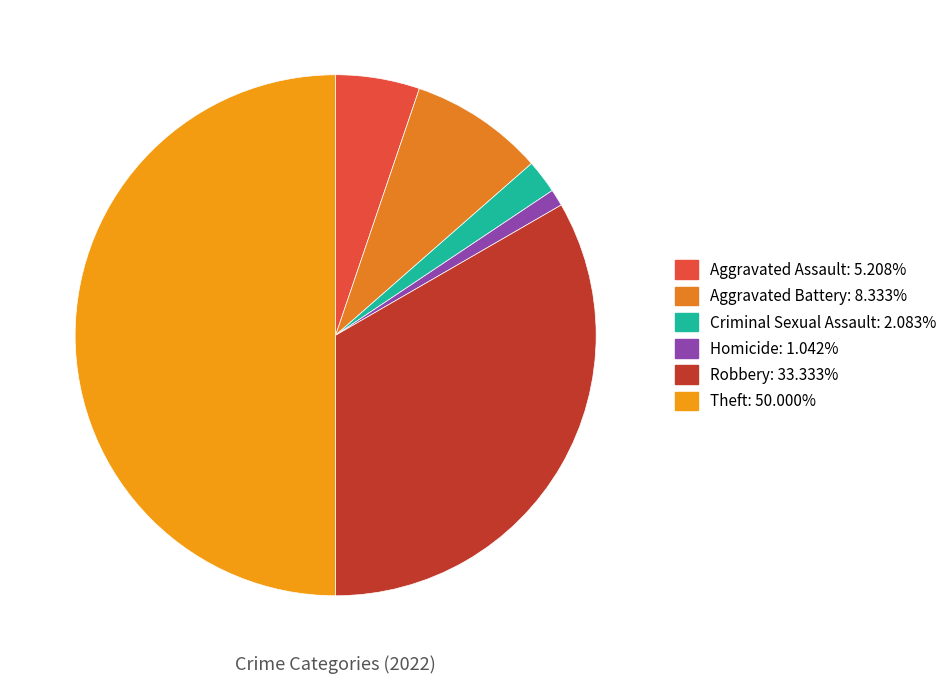

To the nearest percent, what is the difference between the Aggravated Battery and Criminal Sexual Assault slice percentages?

6%